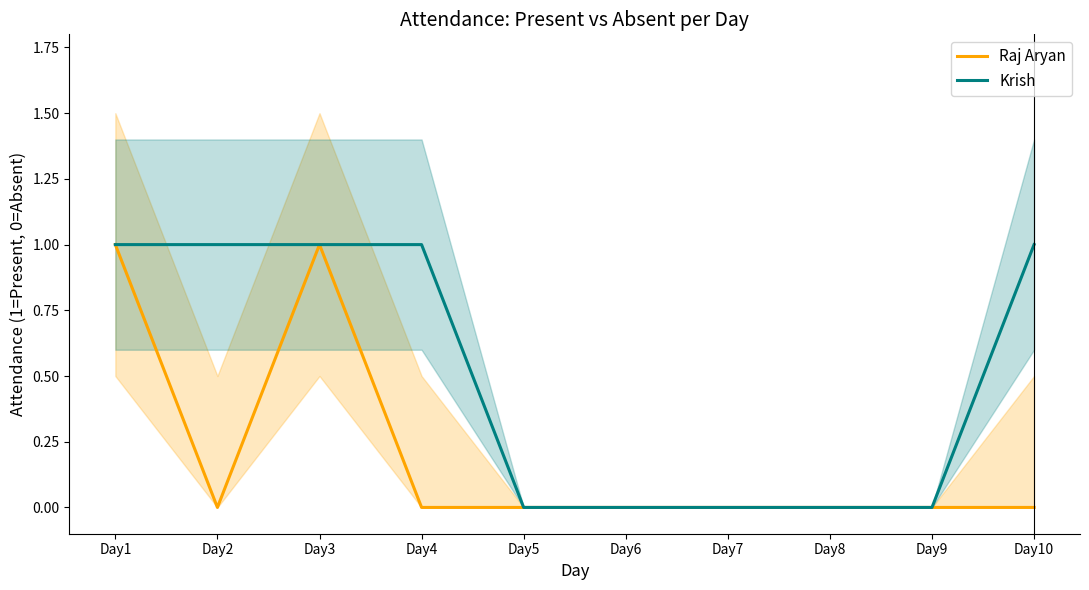

Which series has the largest range (max minus min)?

Raj Aryan